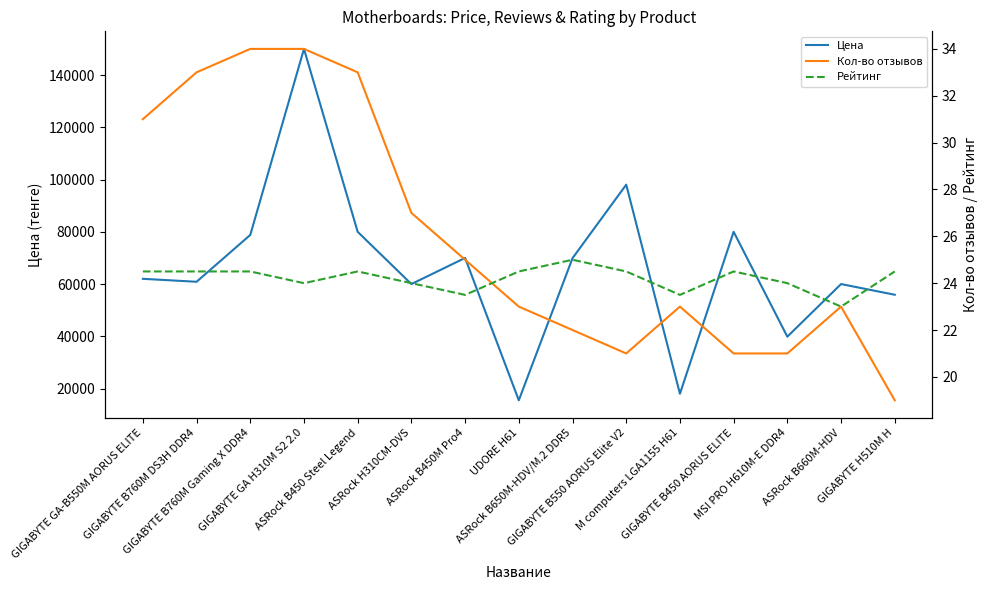

How many lines are shown in the chart?

3